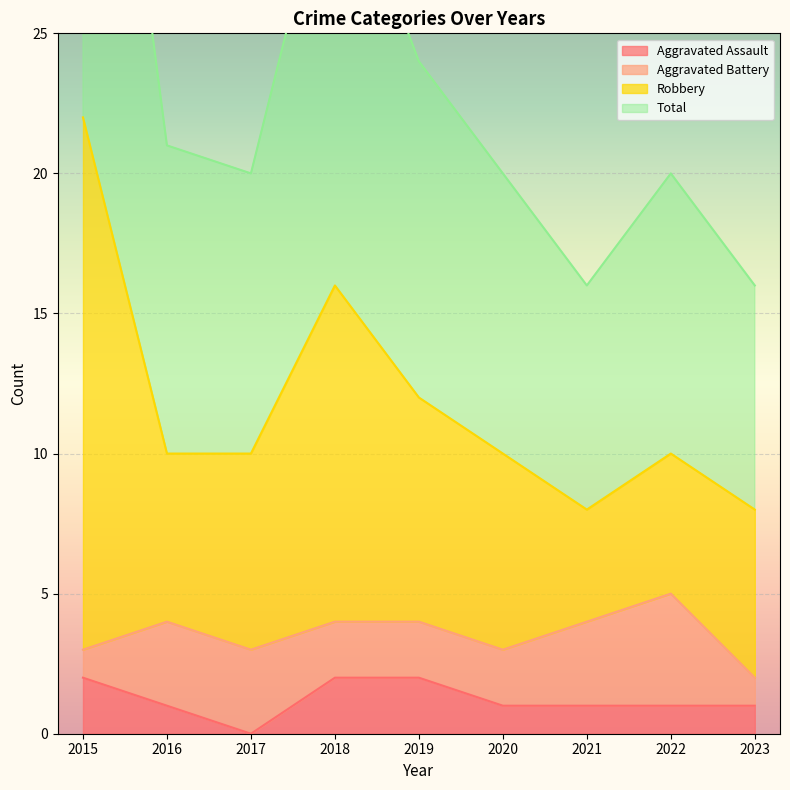

True or false: Aggravated Assault has a value of 3 at 2019.

False